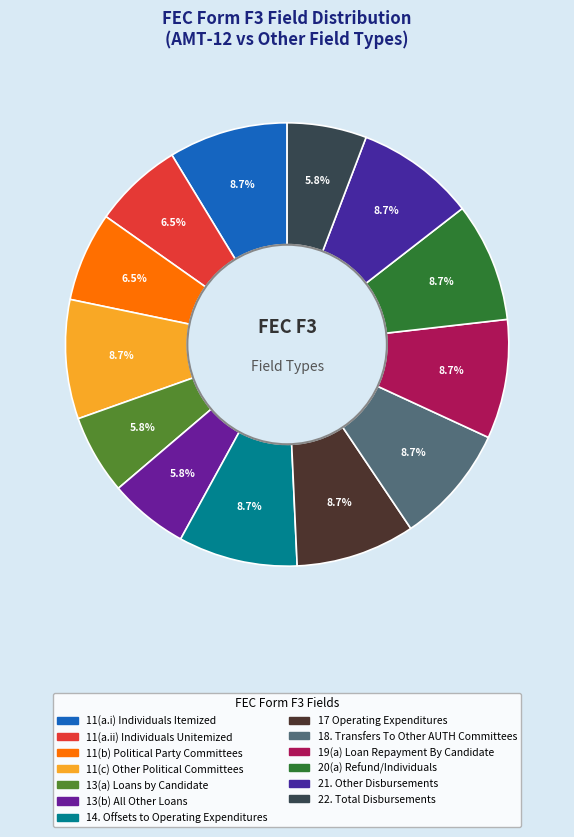

True or false: 11(a.i) Individuals Itemized accounts for 9% of the total.

True